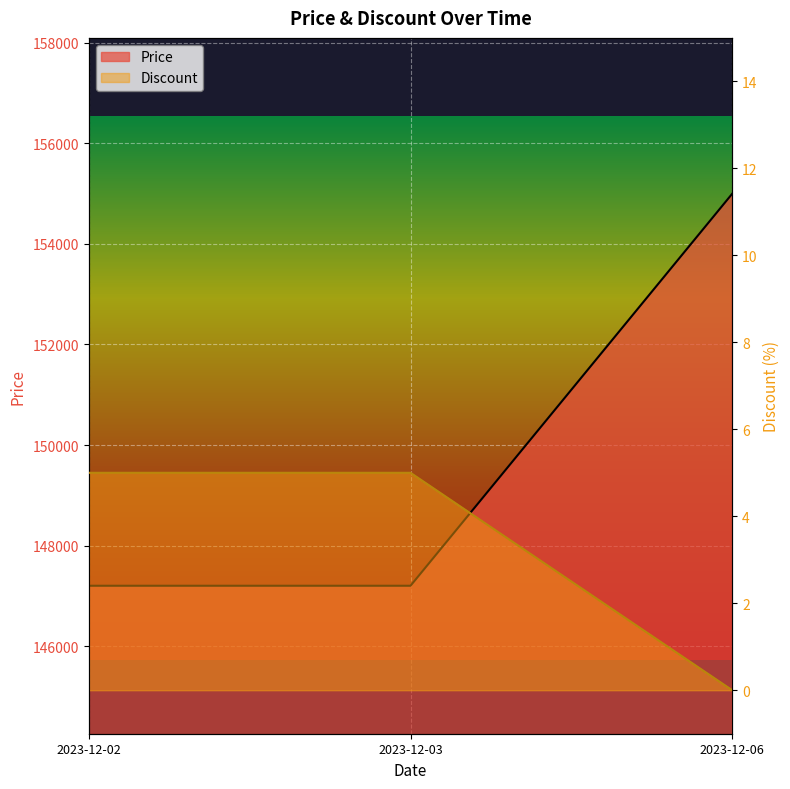

Which label corresponds to the smallest value in the chart?

2023-12-06